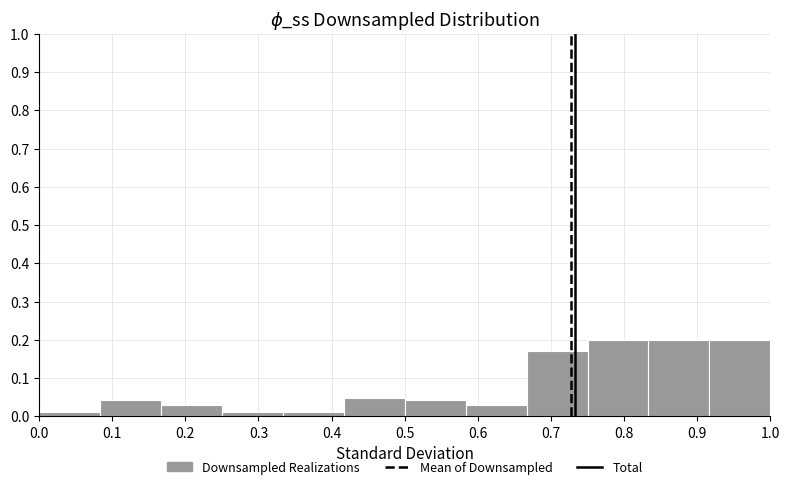

Reading left to right, list every bar in this chart as the range it spans on the x-axis followed by its height. Neither the bar edges nor the heights are printed on the chart, so give them approximately, as read against the axes.

0.00 to 0.08: 0.01
0.08 to 0.17: 0.04
0.17 to 0.25: 0.03
0.25 to 0.33: 0.01
0.33 to 0.42: 0.01
0.42 to 0.50: 0.05
0.50 to 0.58: 0.04
0.58 to 0.67: 0.03
0.67 to 0.75: 0.17
0.75 to 0.83: 0.20
0.83 to 0.92: 0.20
0.92 to 1.00: 0.20